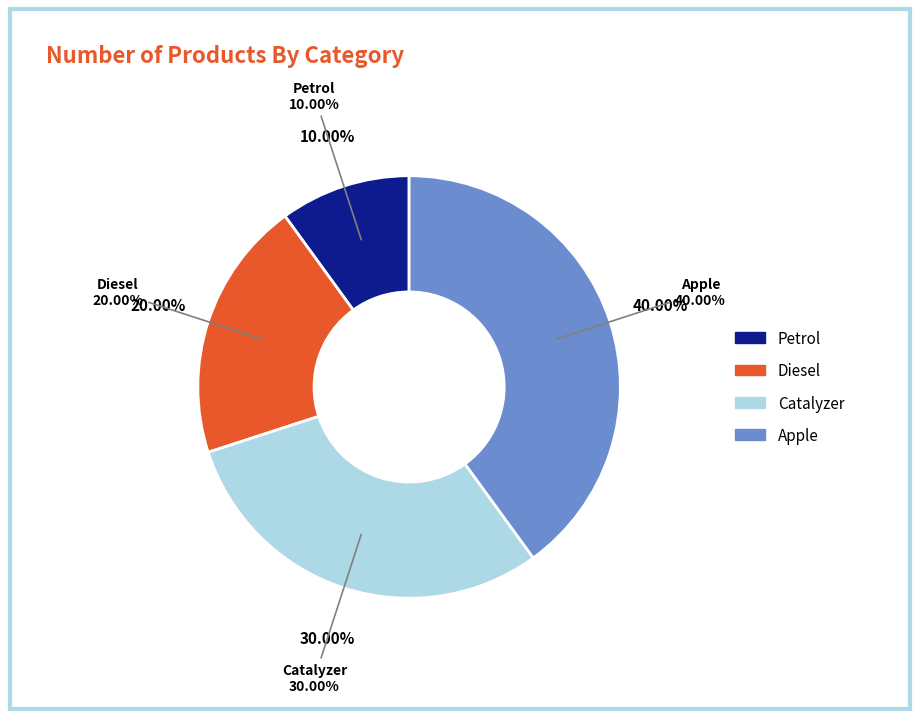

Is there any slice that represents more than half of the pie?

No